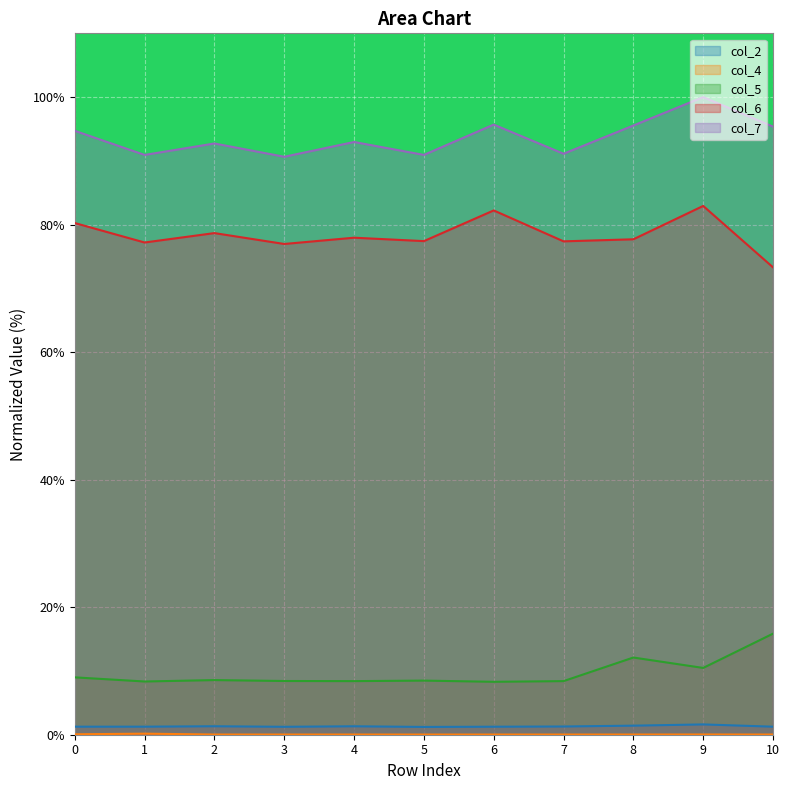

True or false: col_7 and col_5 intersect in this chart.

False